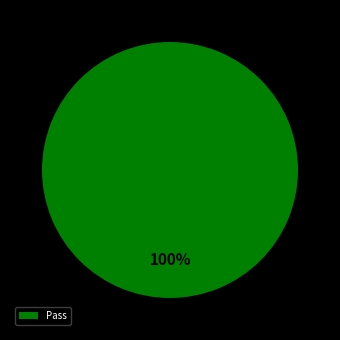

Does any single category account for the majority?

Yes